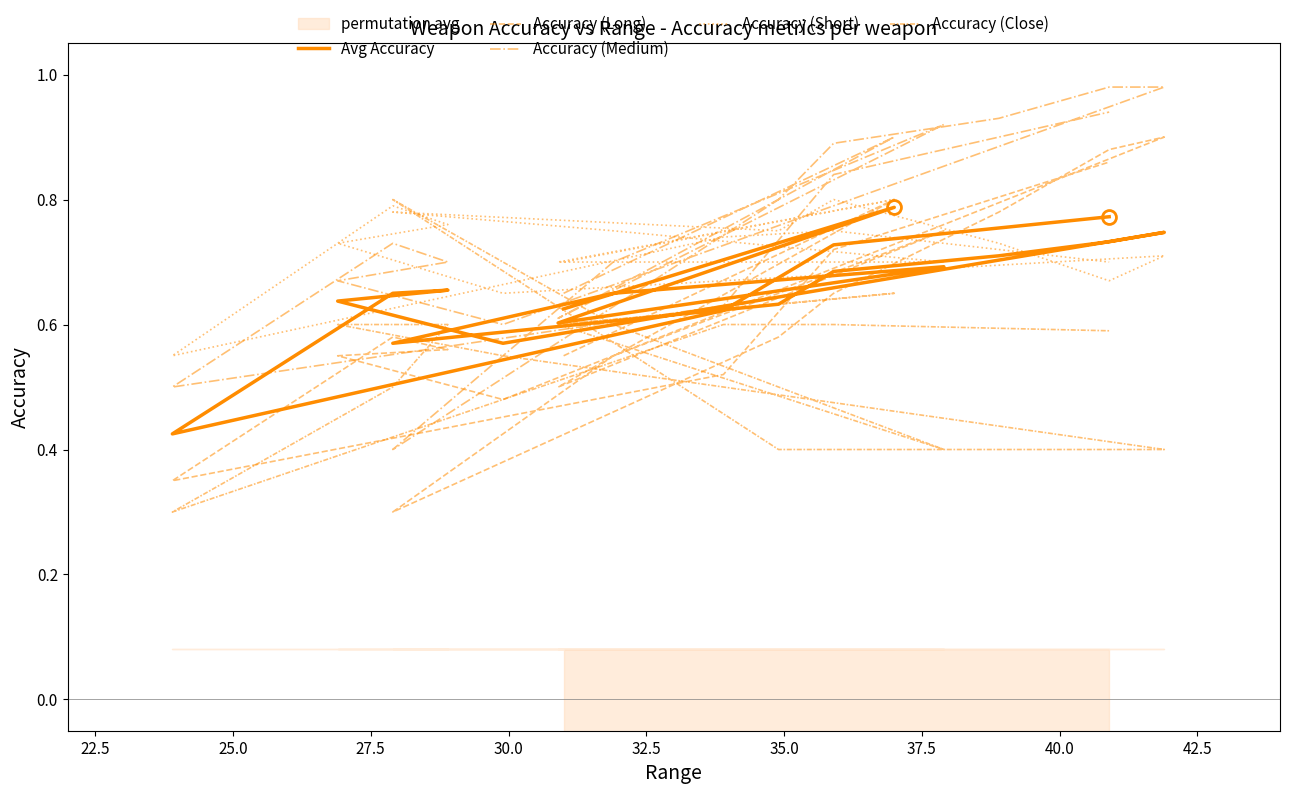

Is the value of Accuracy (Long) at 30.0 greater than the value of Accuracy (Medium) at 30.0?

No